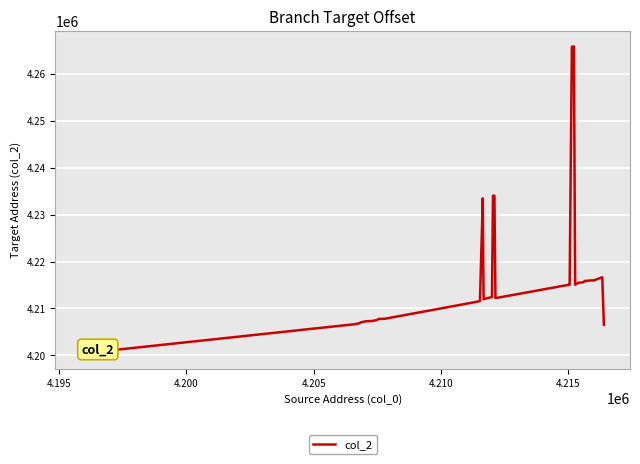

What is the difference between the maximum and minimum values?

65488